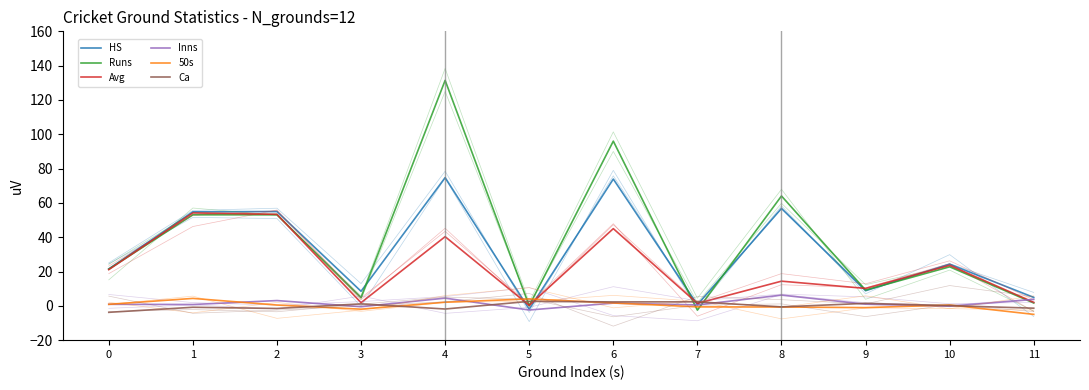

The value of Runs at 1 is 16.8. True or false?

False